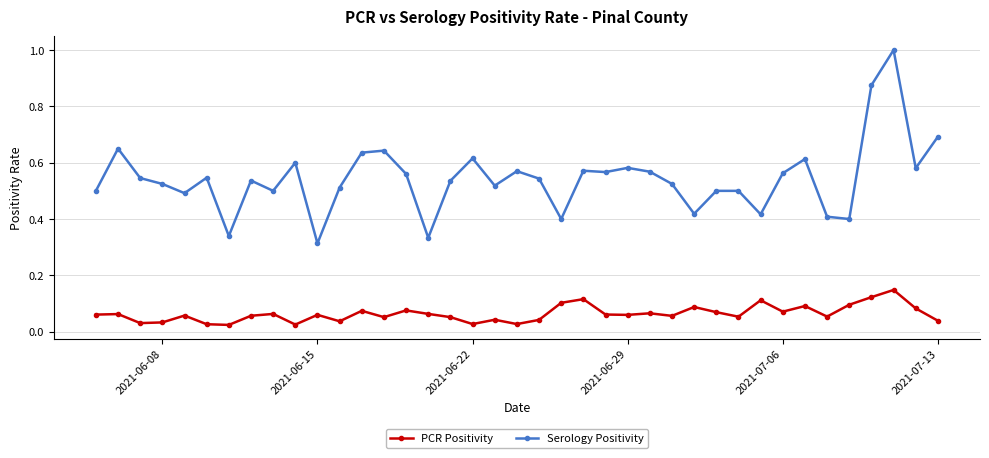

Is this an area chart (filled region under the line)?

No